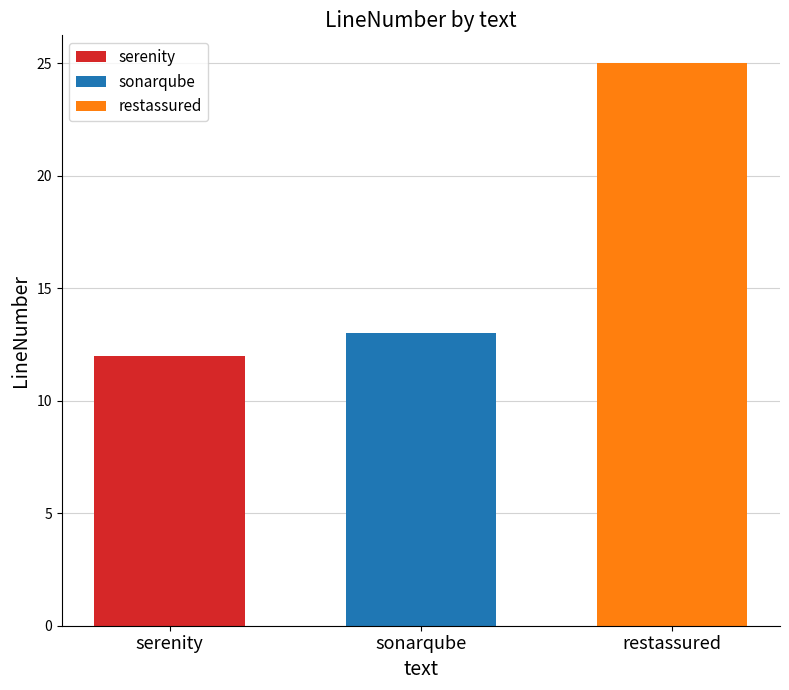

How many data points does each series have?

1